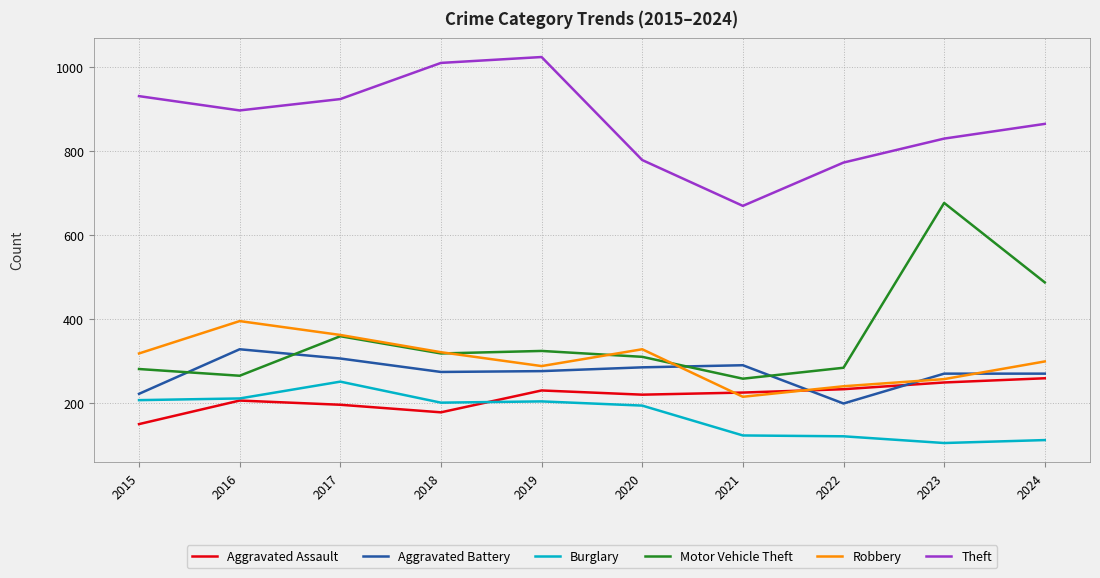

What is the total value across all series at 2023?

2392